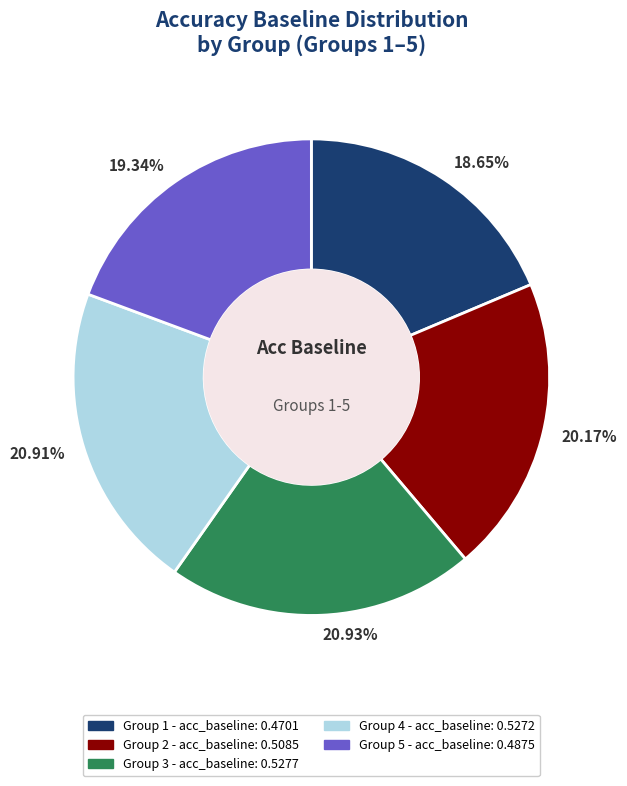

Is there a majority slice in this chart?

No